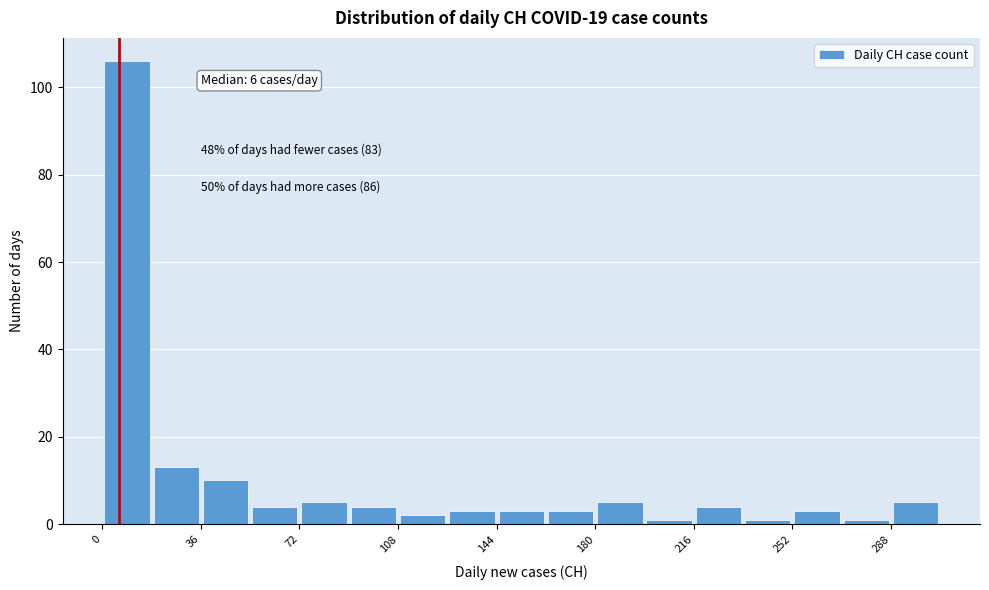

Read against the x-axis, roughly where is the centre of the tallest bar?

10